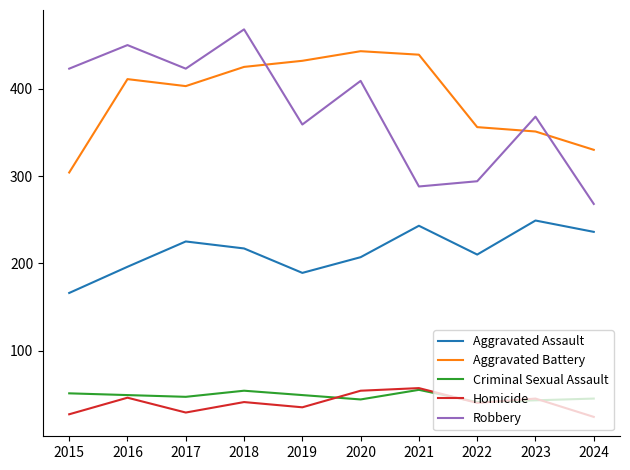

Which label corresponds to the largest value in the chart?

2018